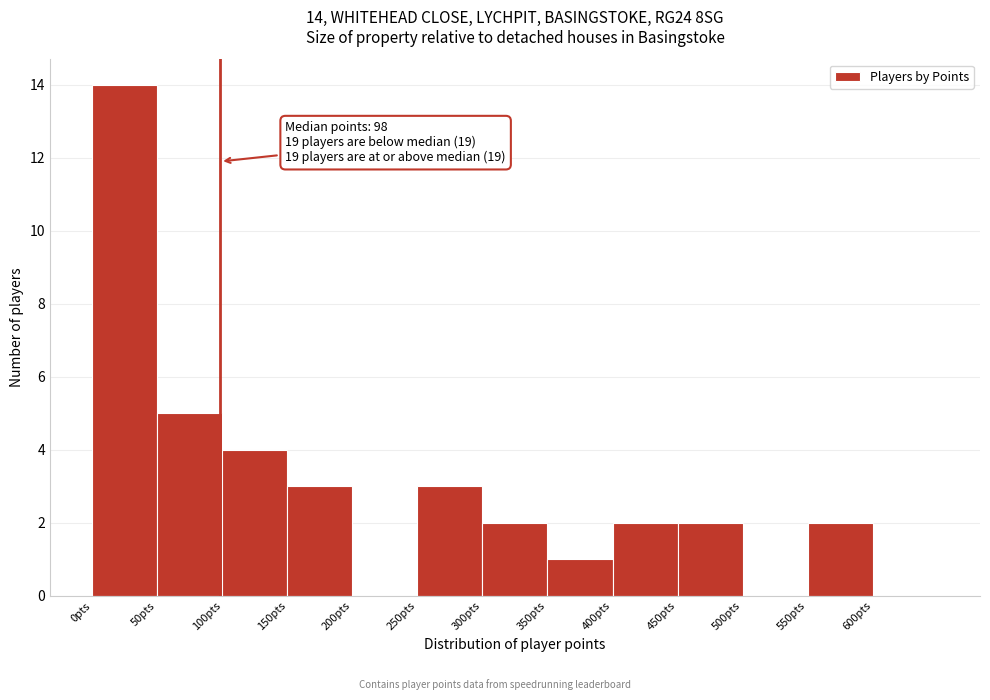

Over which range of the x-axis is the bar tallest?

0 to 50